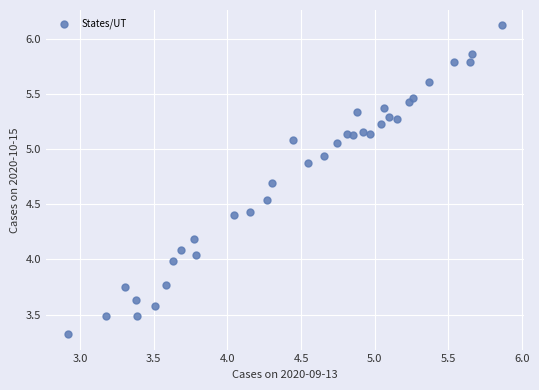

What is the range of Y values (max minus min)?

2.8